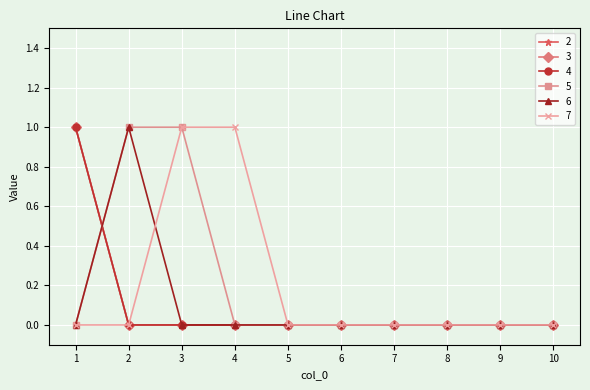

How many lines are shown in the chart?

6